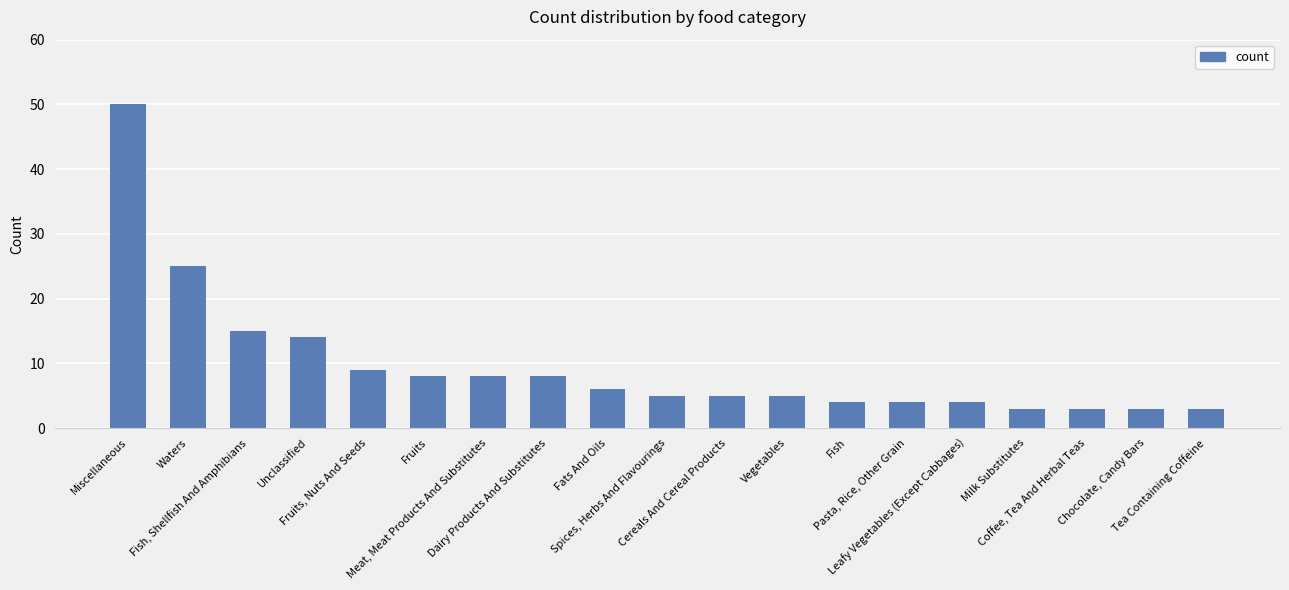

What is the sum of the values at Fish, Shellfish And Amphibians and Fruits?

23